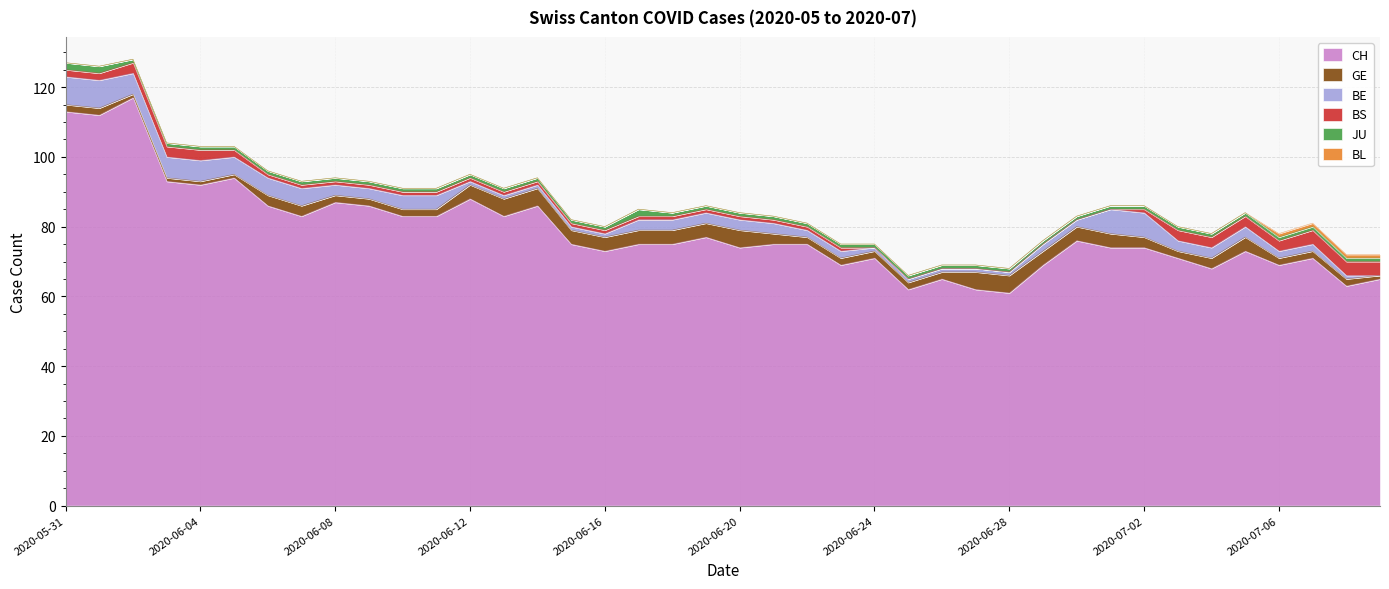

True or false: JU and BS cross at least once.

False